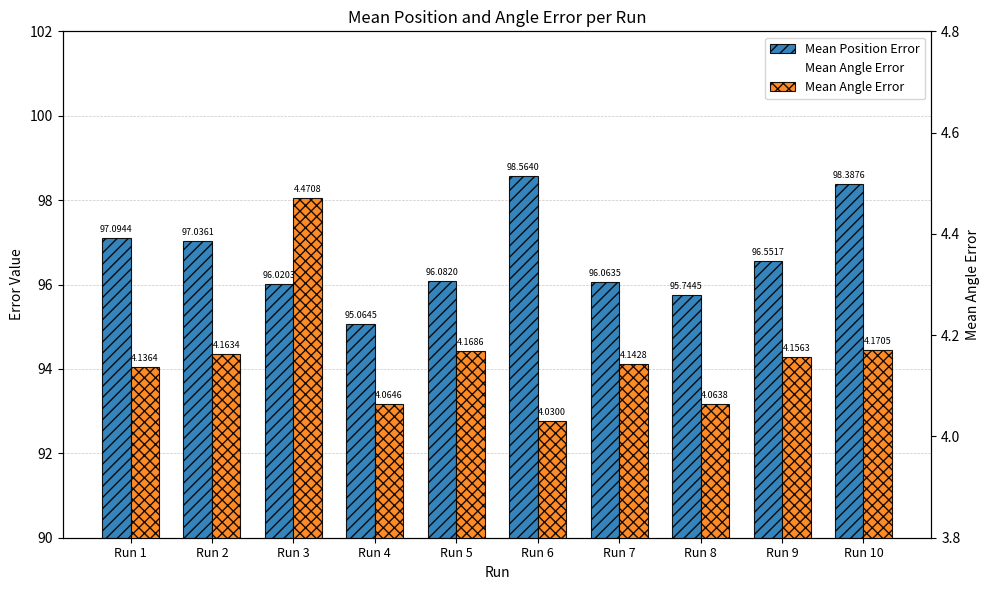

How many bars are there in total?

20